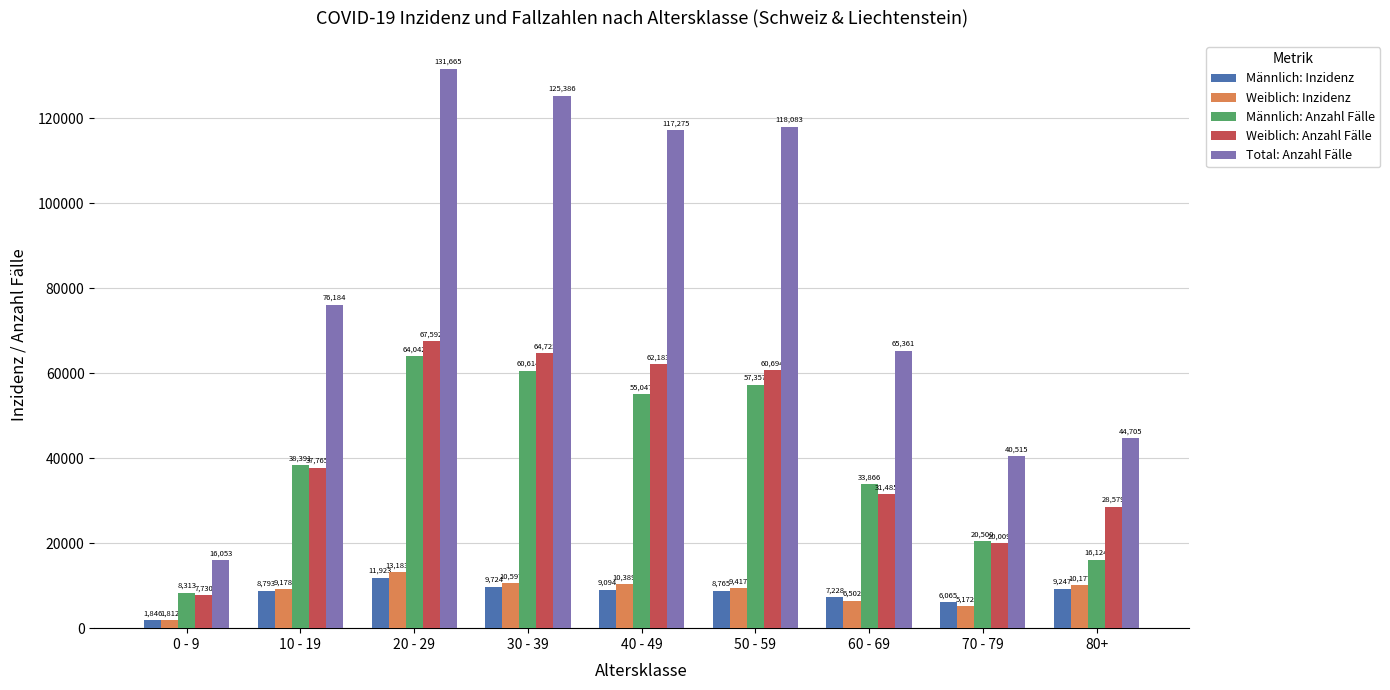

Which label corresponds to the largest value in the chart?

20 - 29